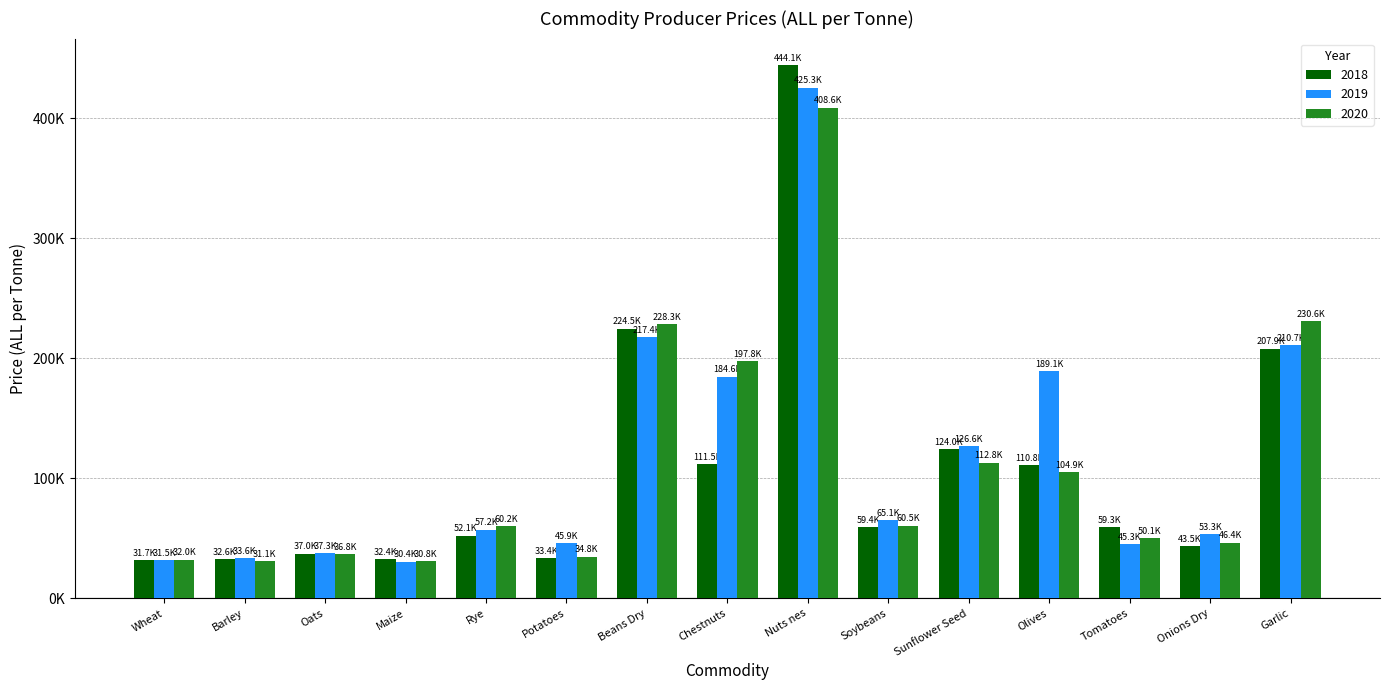

What is the label of the 6th bar from the right?

Soybeans